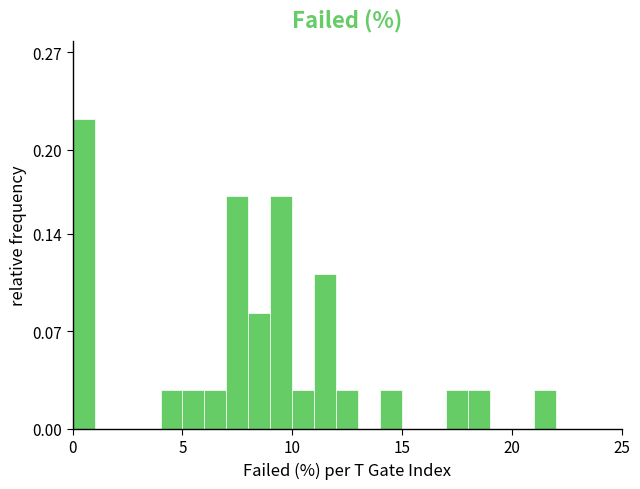

Read against the x-axis, roughly where is the centre of the tallest bar?

0.5